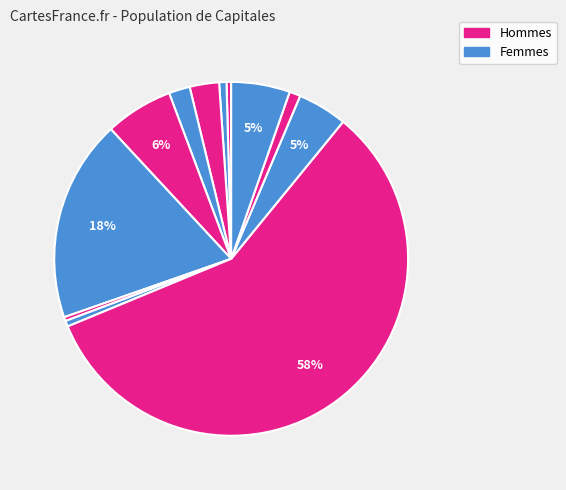

Does any single category account for the majority?

Yes